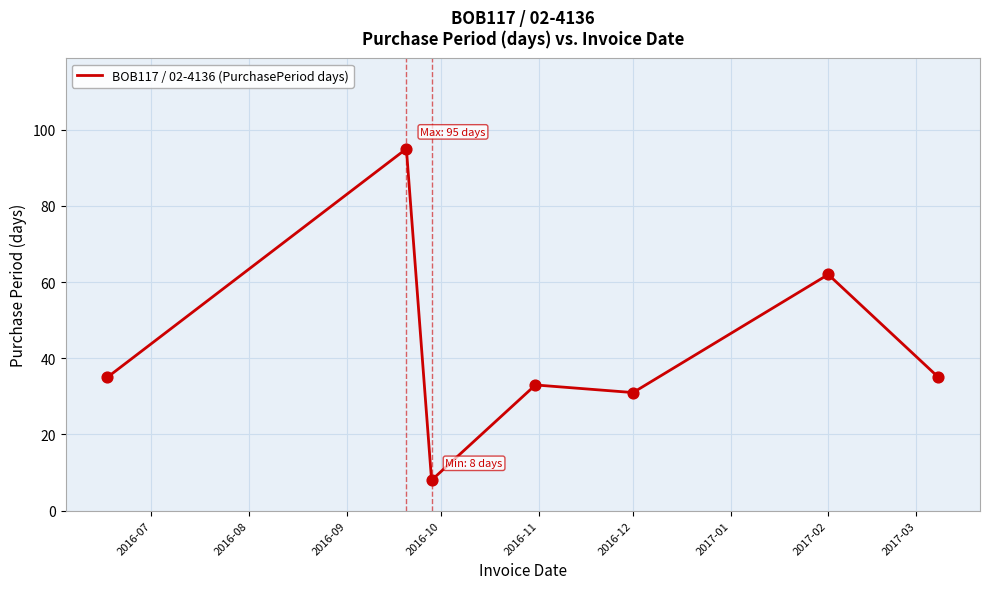

What is the difference between the second highest and minimum values?

54